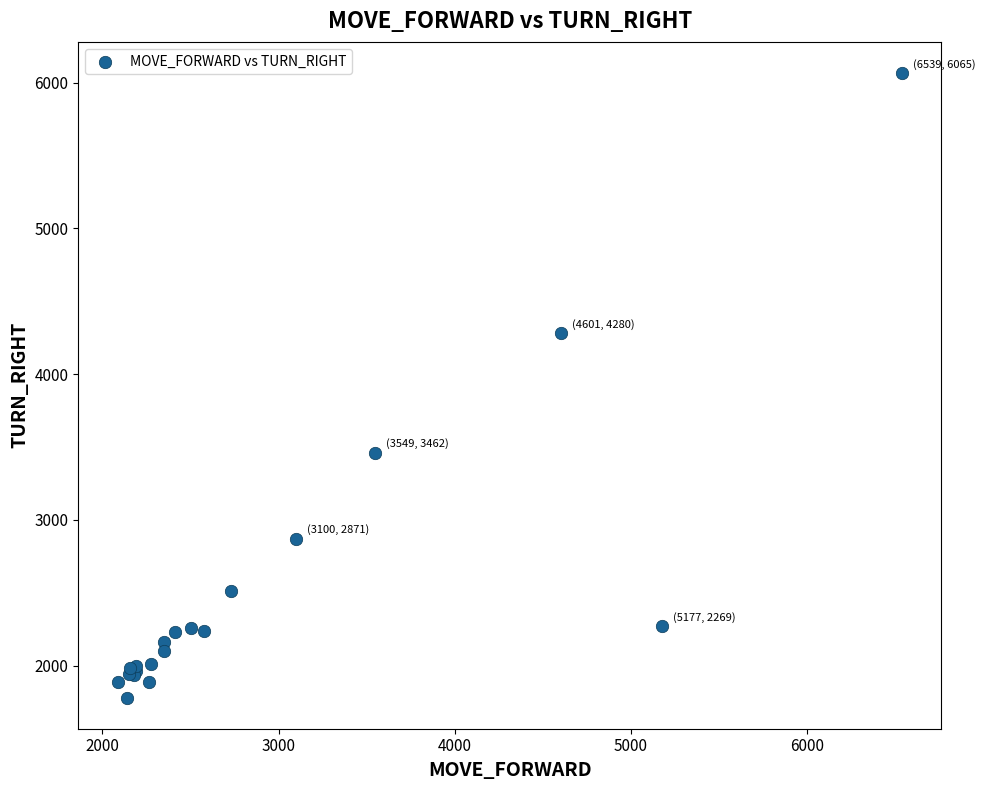

What Y value in the scatter plot is closest to 3923?

4280.3